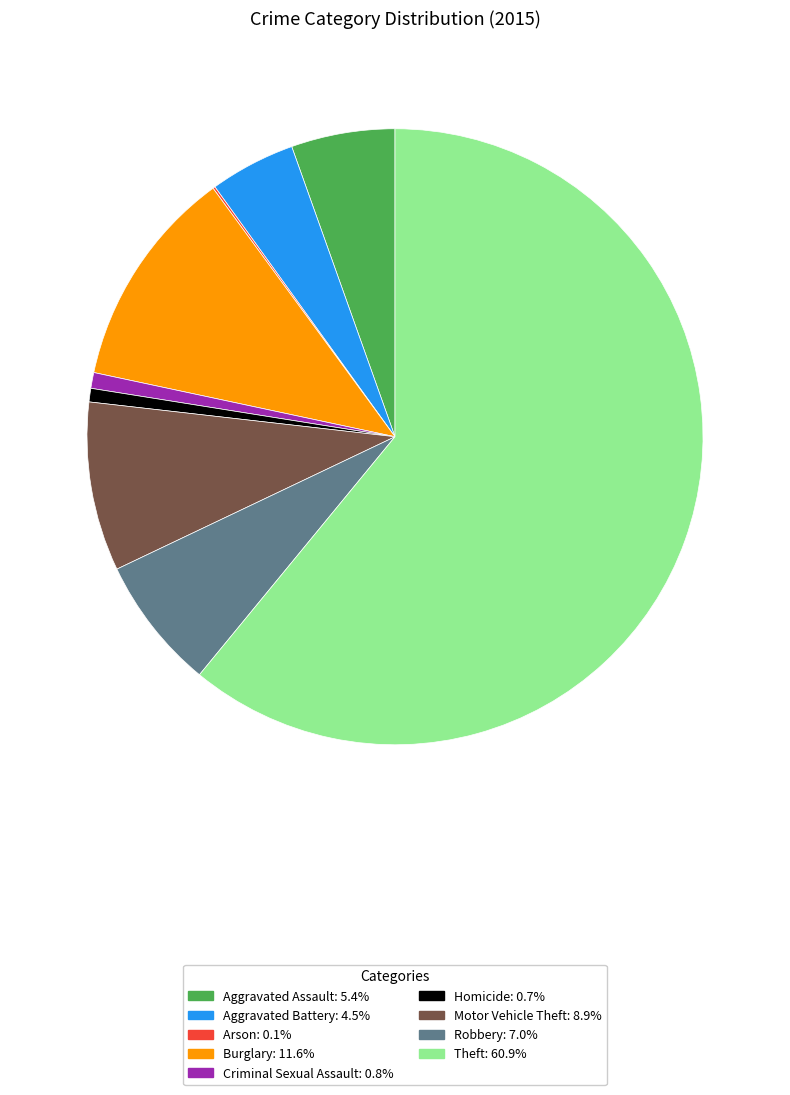

Which slice is the largest?

Theft